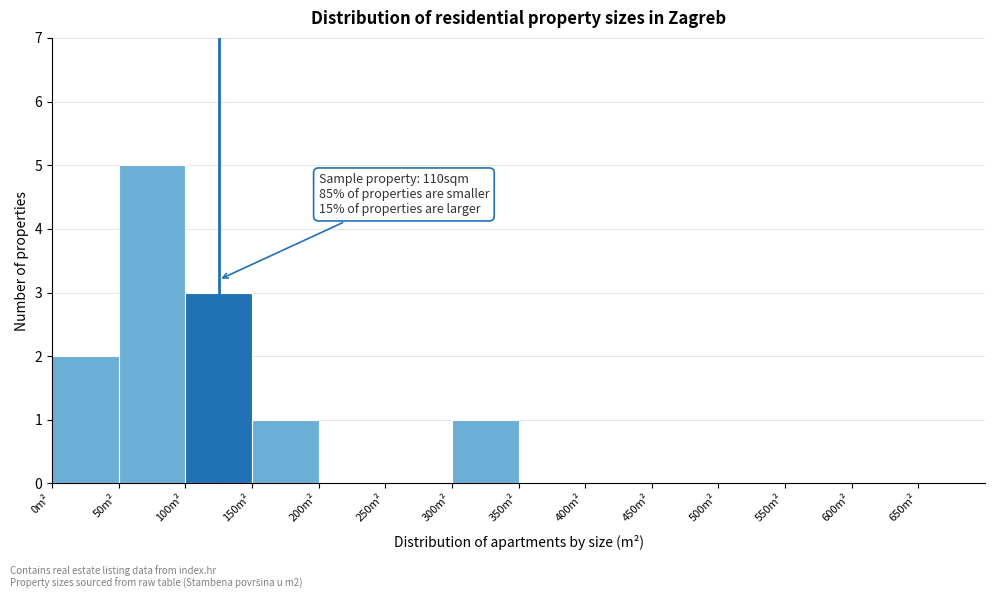

Which range on the x-axis has the tallest bar?

50 to 100